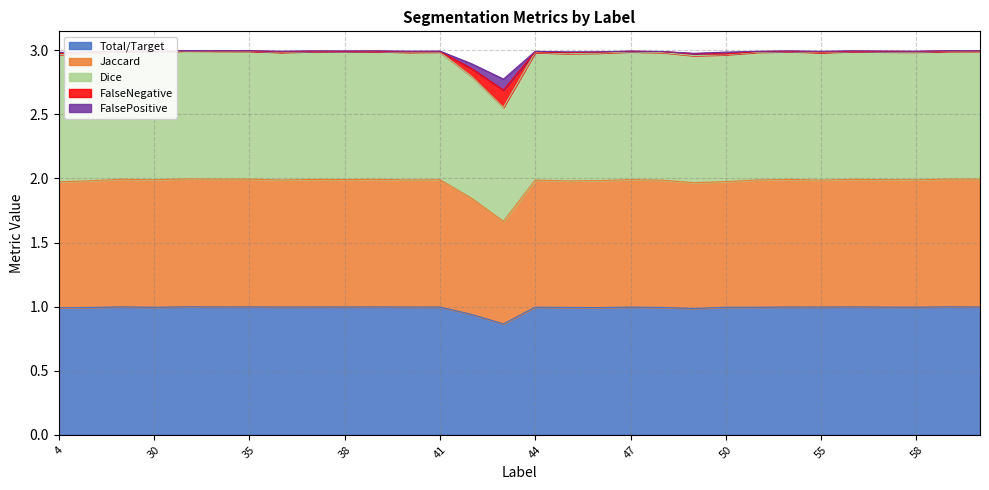

The FalseNegative series shows 3.0 at 37. True or false?

True